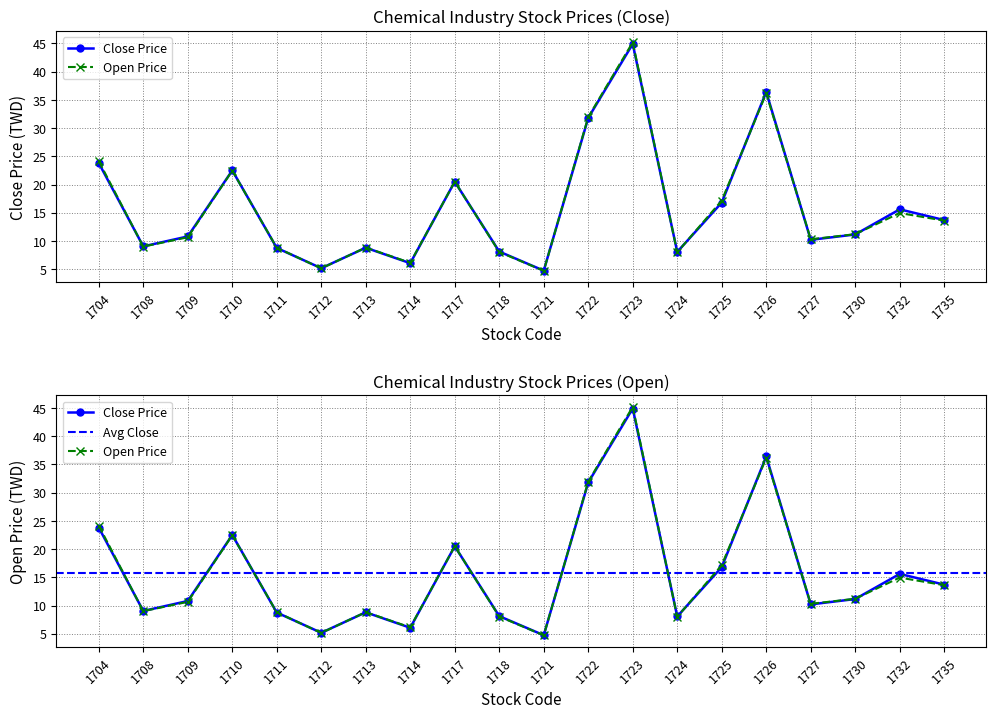

The value of Close Price at 1704 is 42.6. True or false?

False